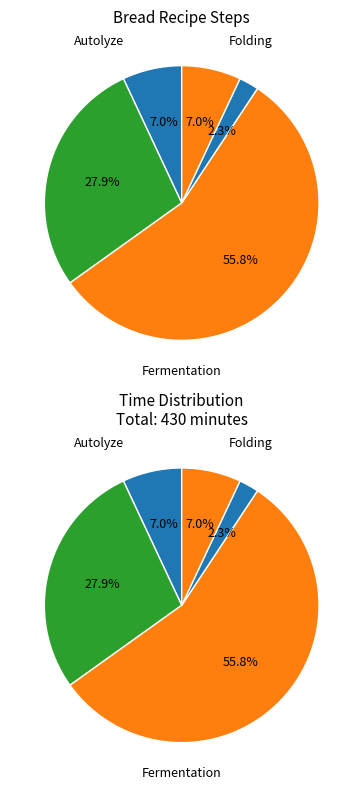

The fermentation slice represents 56% of the pie. True or false?

True